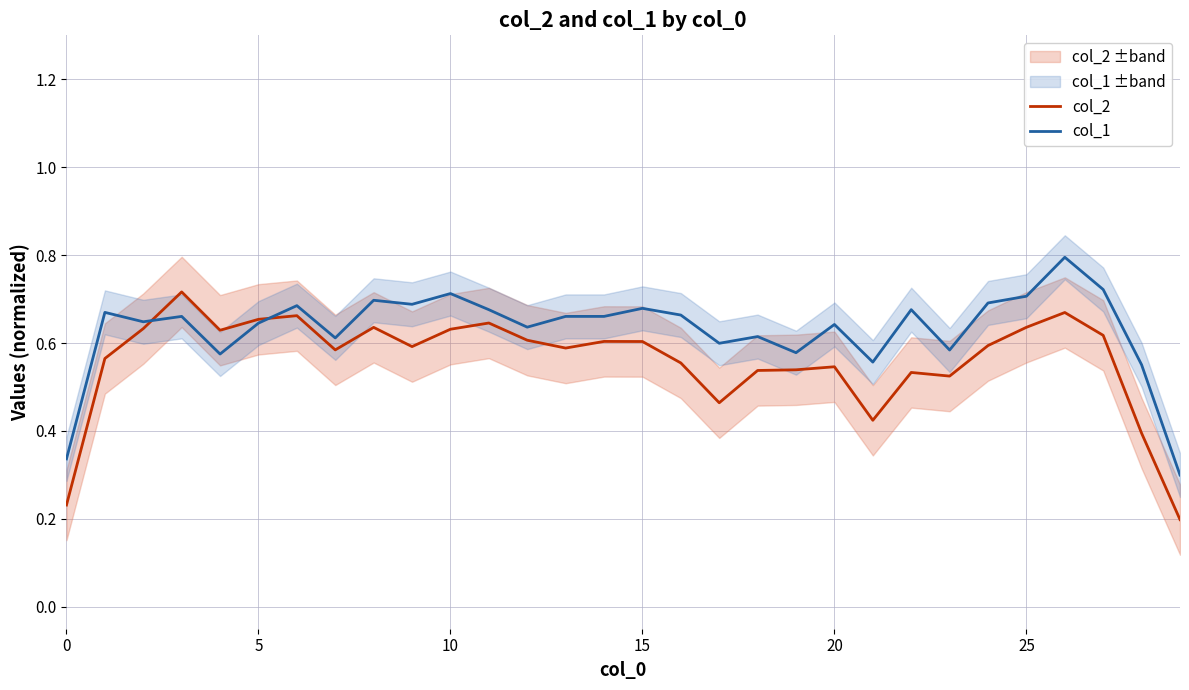

Is it true that col_2 equals 0.9 at 20?

False